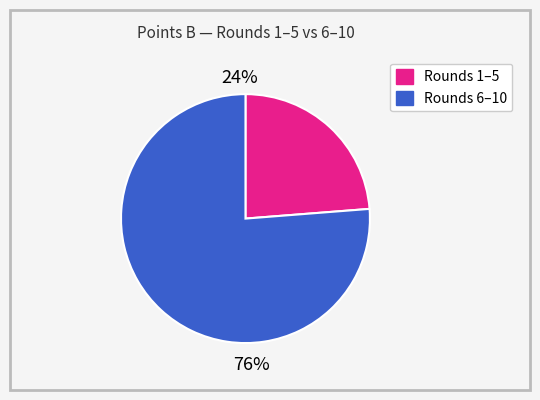

Count the number of slices in the pie.

2